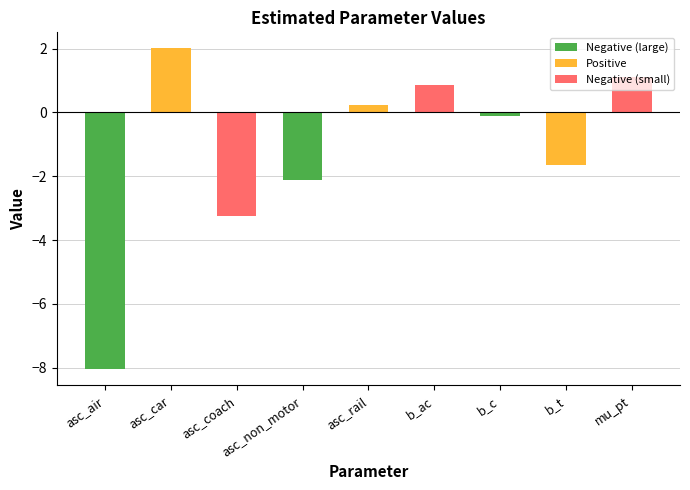

What is the approximate value at asc_rail?

0.2